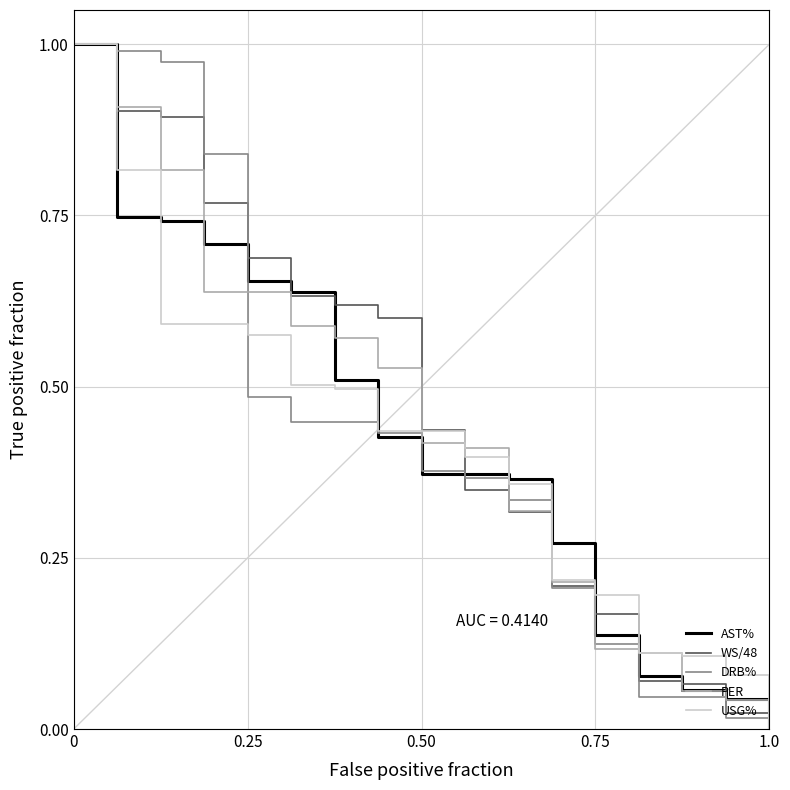

Does the chart display data point markers on the line(s)?

No